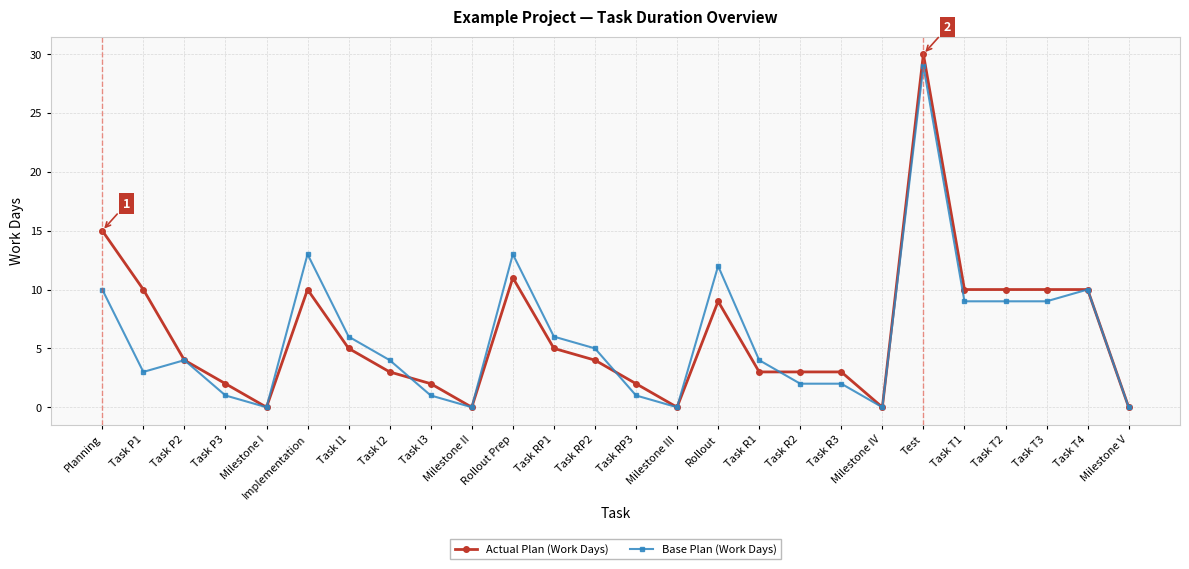

At which category does the chart reach its peak across all series?

Test